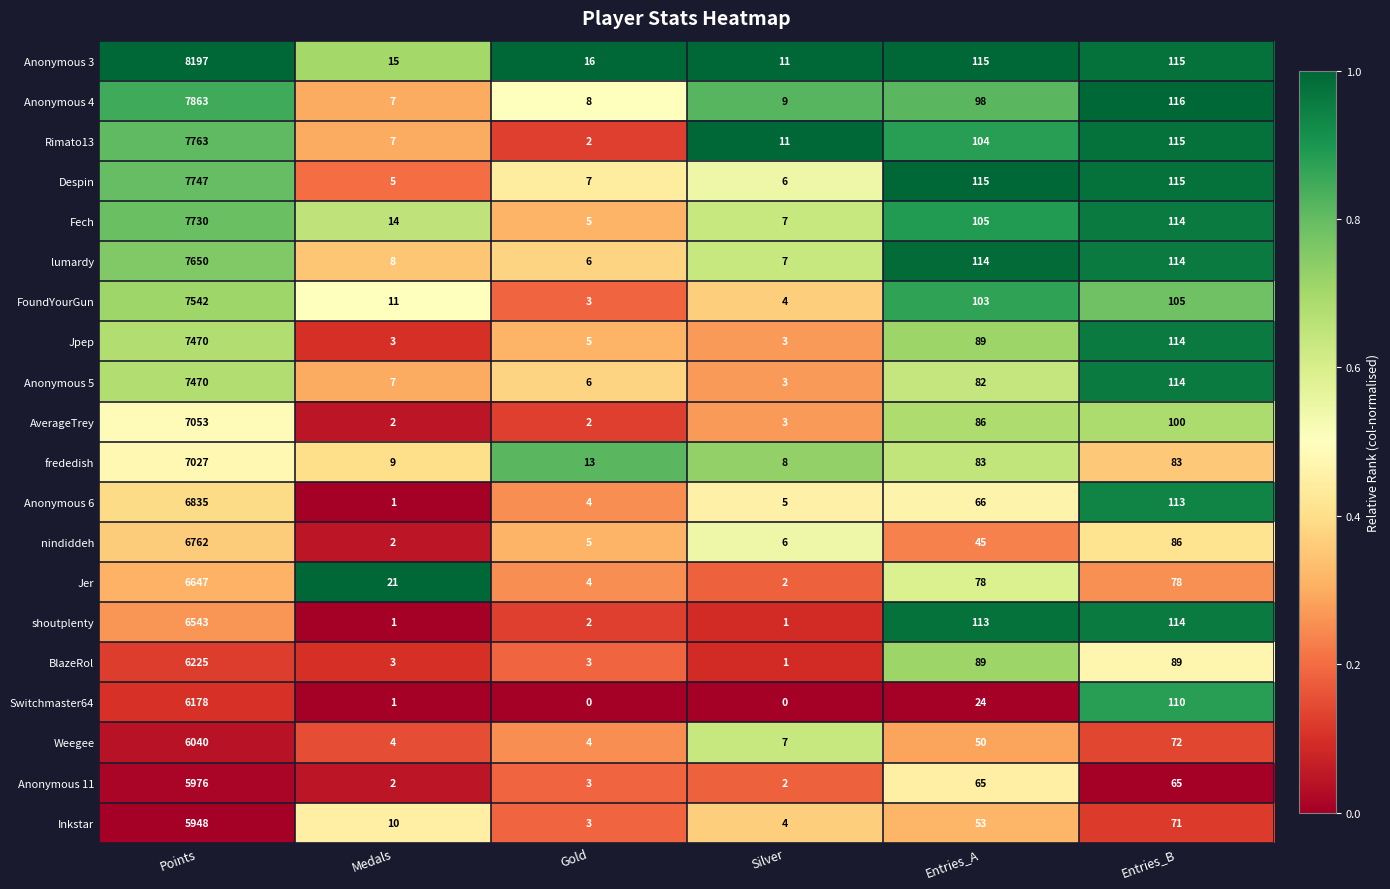

Between Points and Silver, which series saw the biggest shift?

Anonymous 3